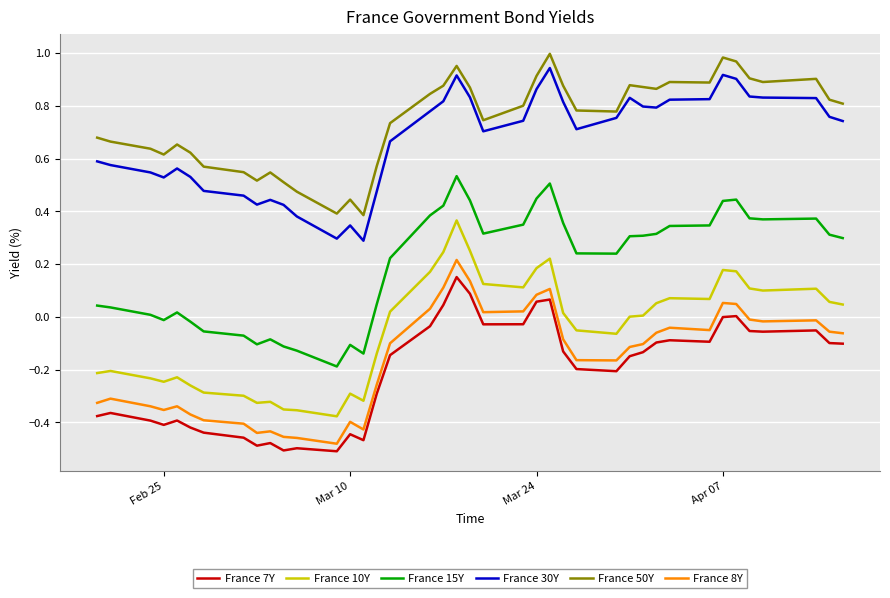

Which series has the largest total across all categories?

France 50Y